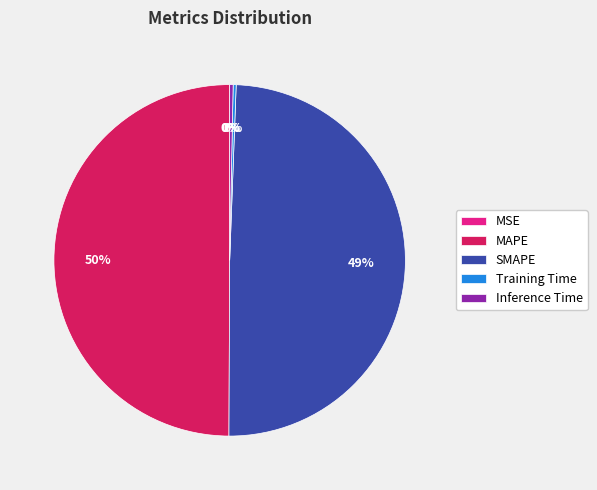

Does Inference Time represent more than half of the total?

No